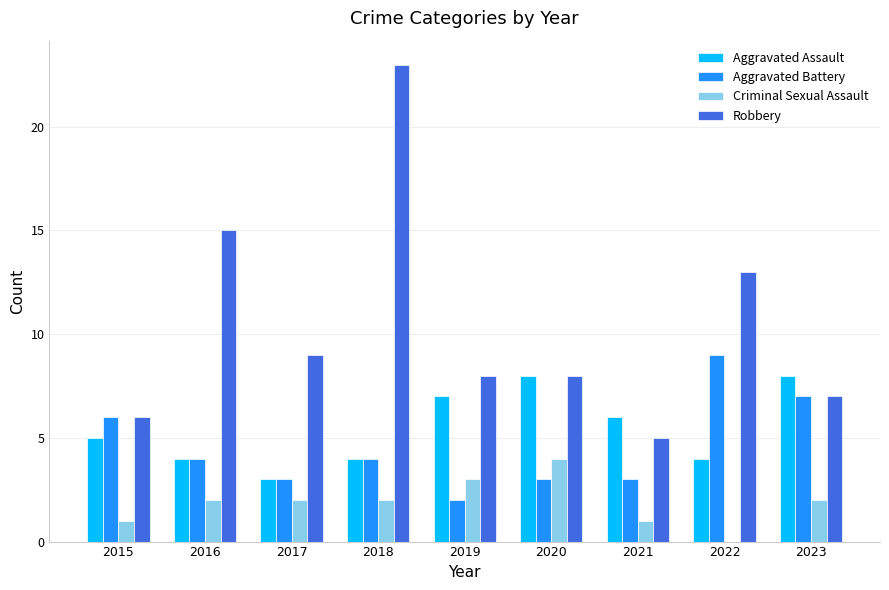

At which category is the sum across all series the highest?

2018